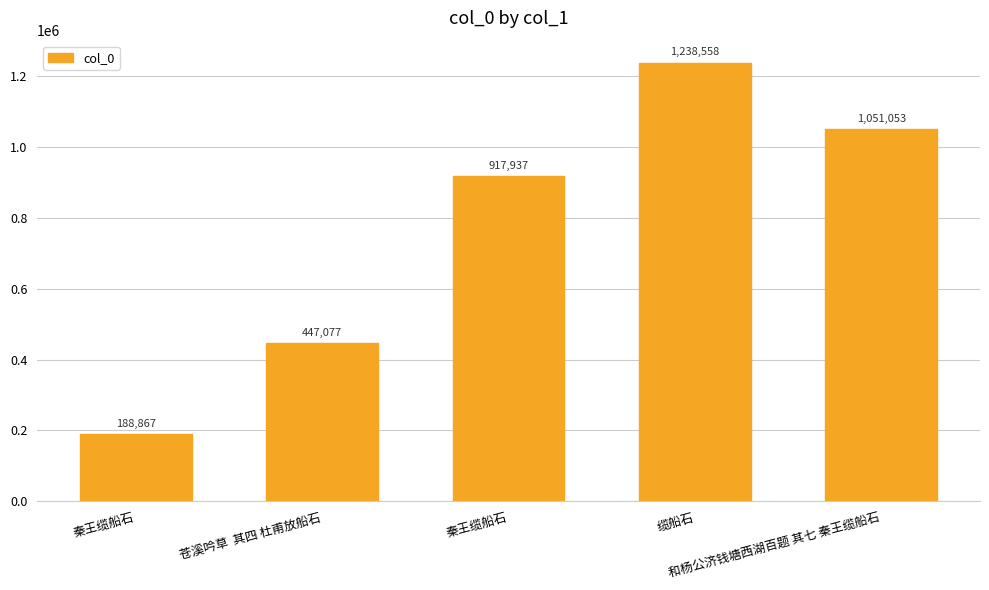

How many data points are less than 917937?

2